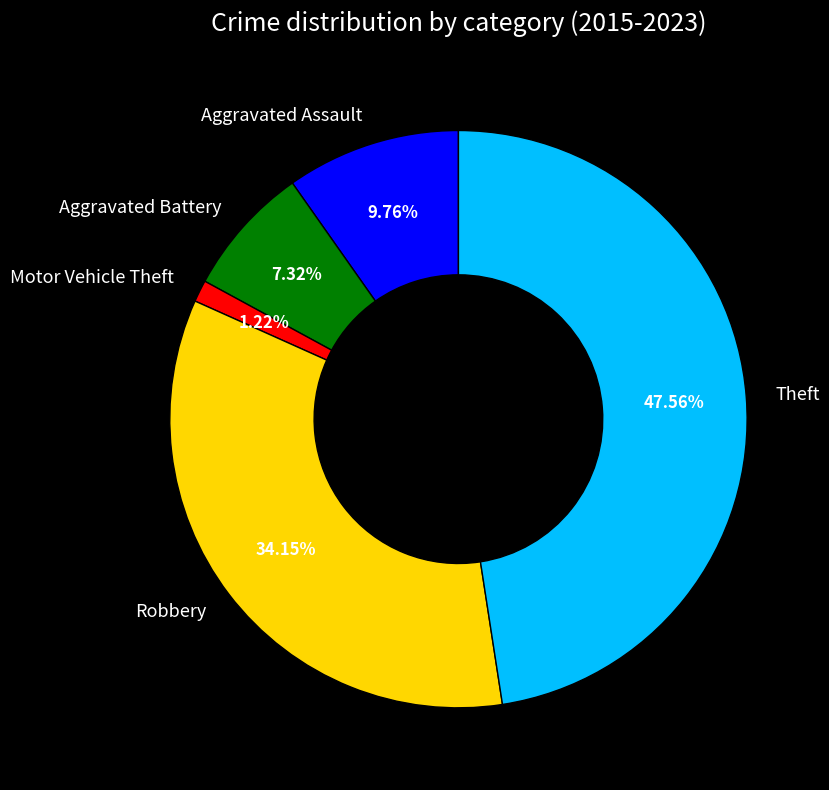

To the nearest percent, what is the combined percentage of Robbery and Aggravated Battery?

41%